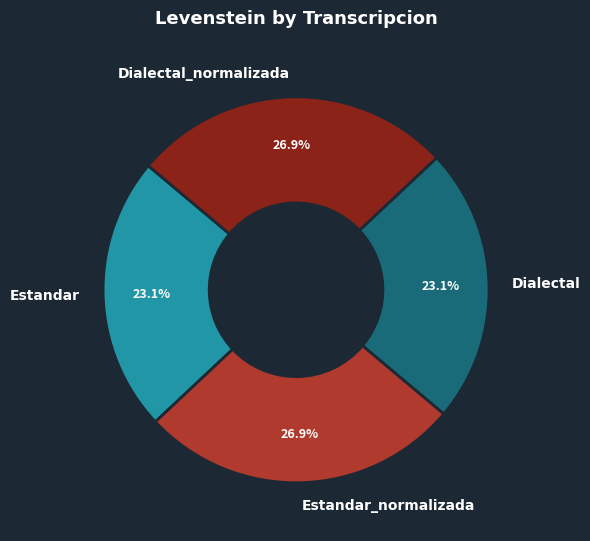

Is it true that Estandar is 23% of the pie?

True